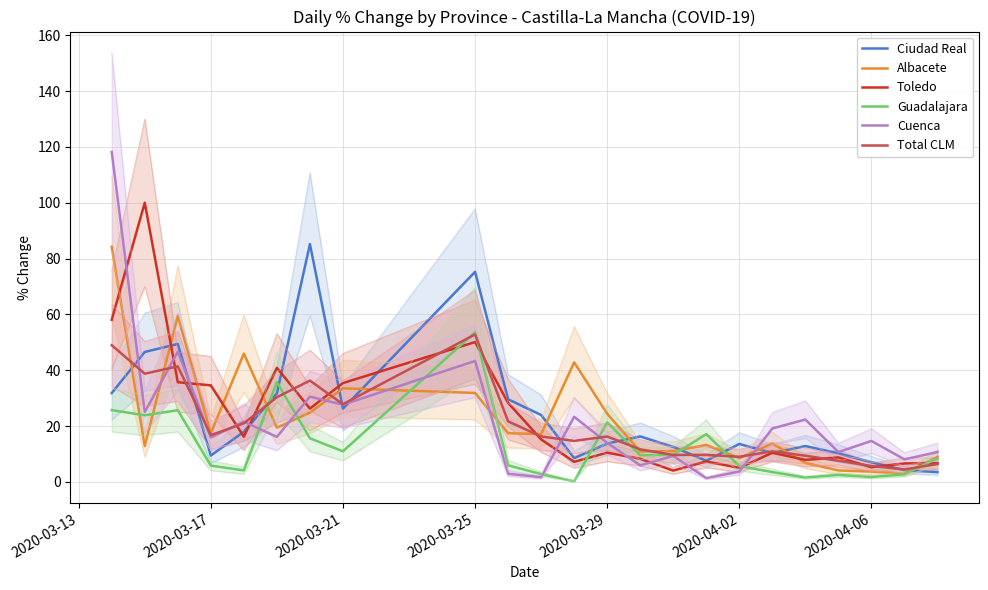

Is it true that Total CLM equals 93.0 at 2020-03-25?

False